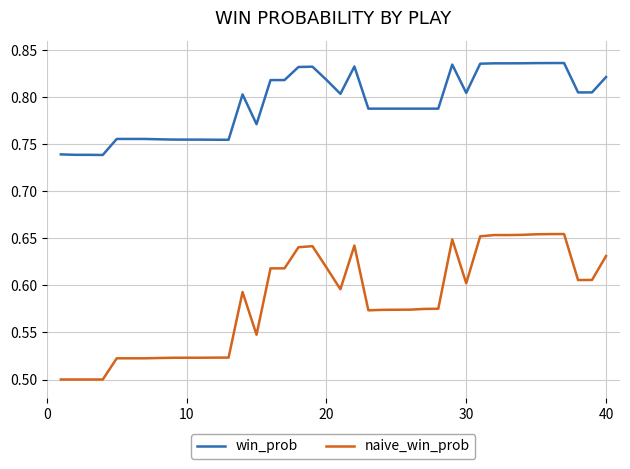

True or false: naive_win_prob and win_prob cross at least once.

False